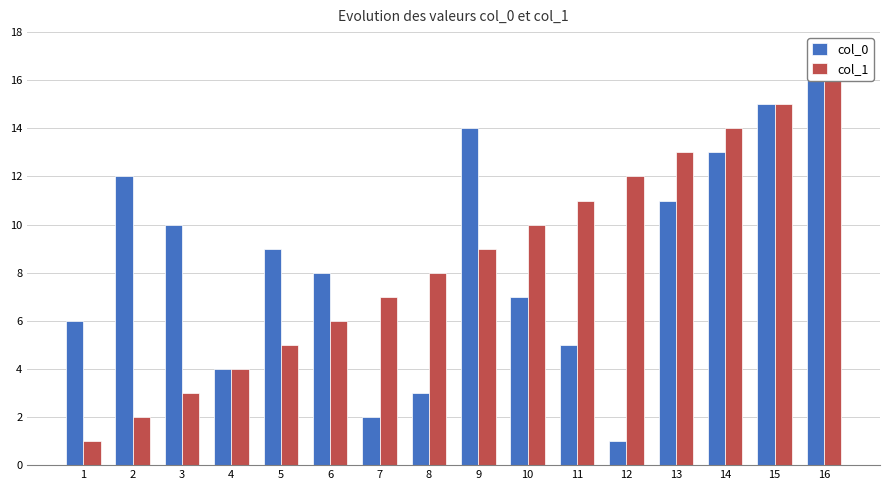

Reading right to left, list all the values displayed in this chart.

col_0: 16=16	15=15	14=13	13=11	12=1	11=5	10=7	9=14	8=3	7=2	6=8	5=9	4=4	3=10	2=12	1=6
col_1: 16=16	15=15	14=14	13=13	12=12	11=11	10=10	9=9	8=8	7=7	6=6	5=5	4=4	3=3	2=2	1=1